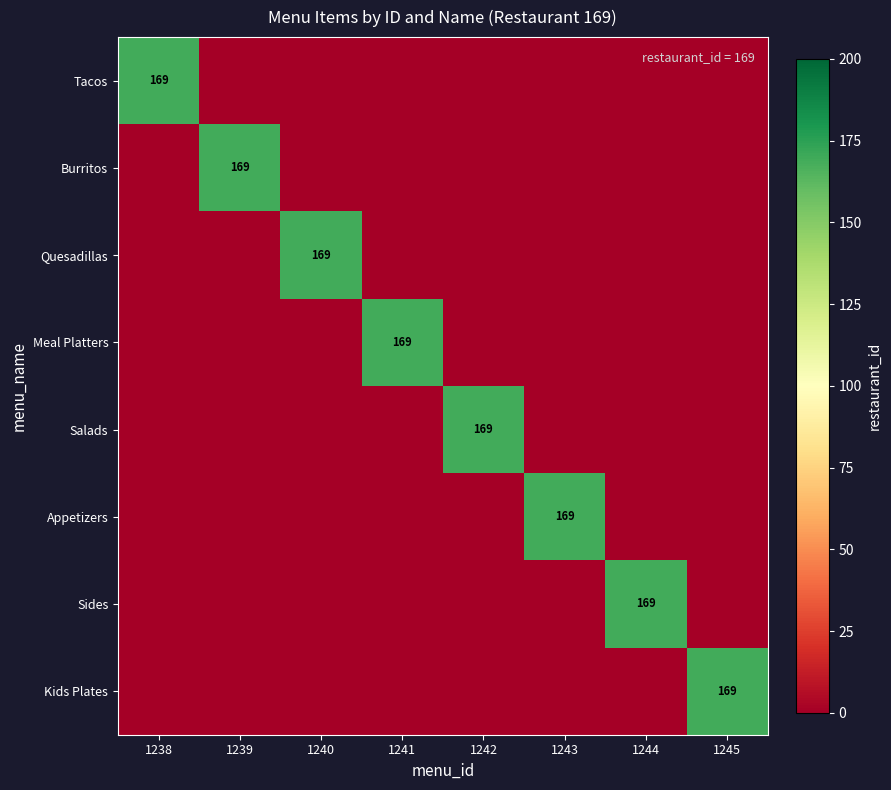

The Tacos series shows 169 at 1238. True or false?

True